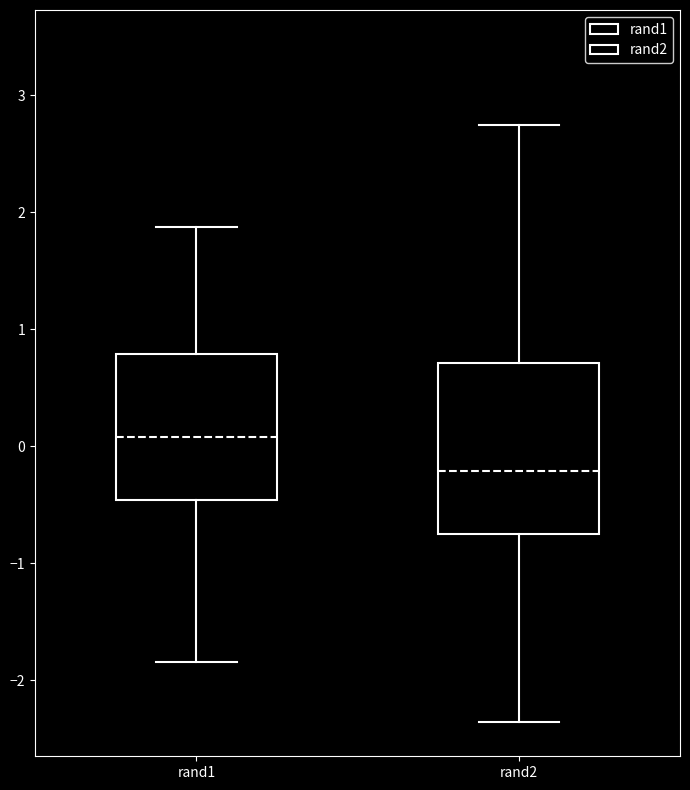

Reading left to right, read every box against the y-axis: the position of its median line, the range the box covers, and the ends of its whiskers. The values are not printed on the chart, so give them approximately, as read against the axis.

rand1: median 0.1, box -0.5 to 0.8, whiskers -1.8 to 1.9
rand2: median -0.2, box -0.8 to 0.7, whiskers -2.4 to 2.7